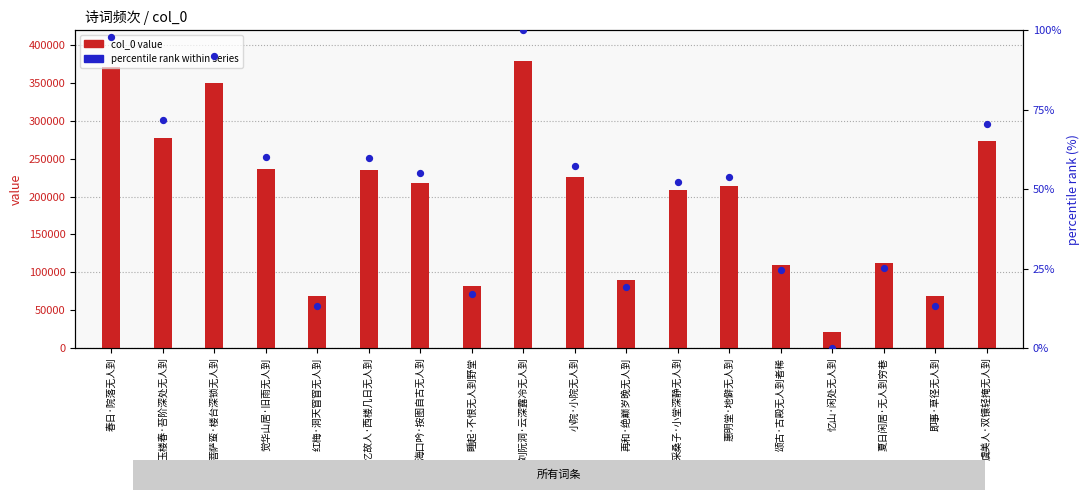

Which series contains the lowest Y value?

percentile rank within series